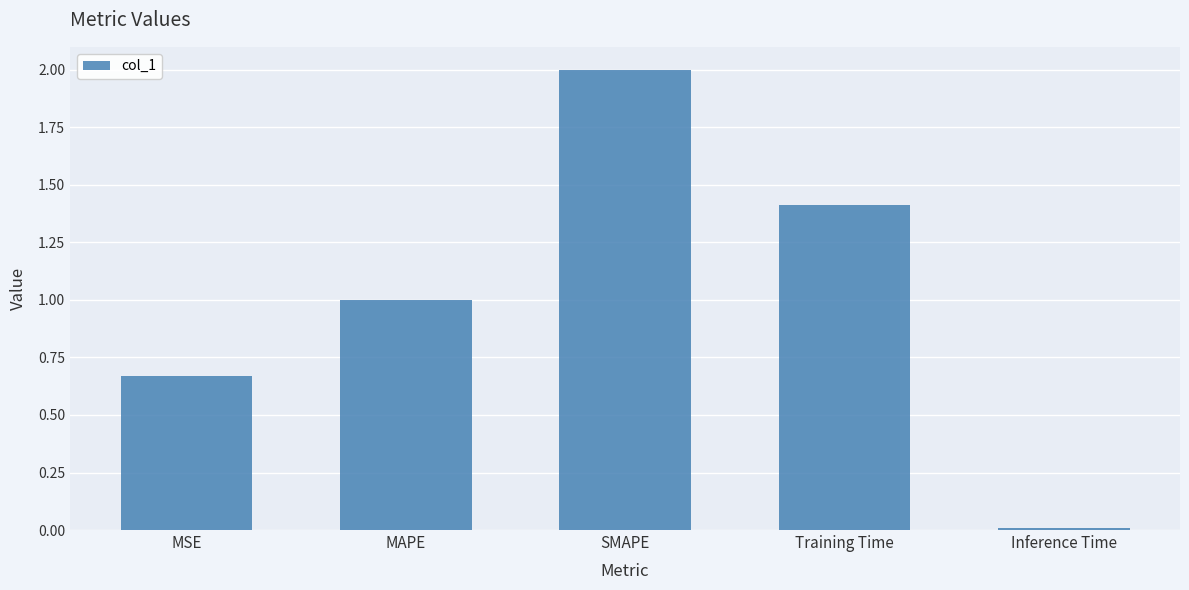

What is the label of the 4th bar from the left?

Training Time